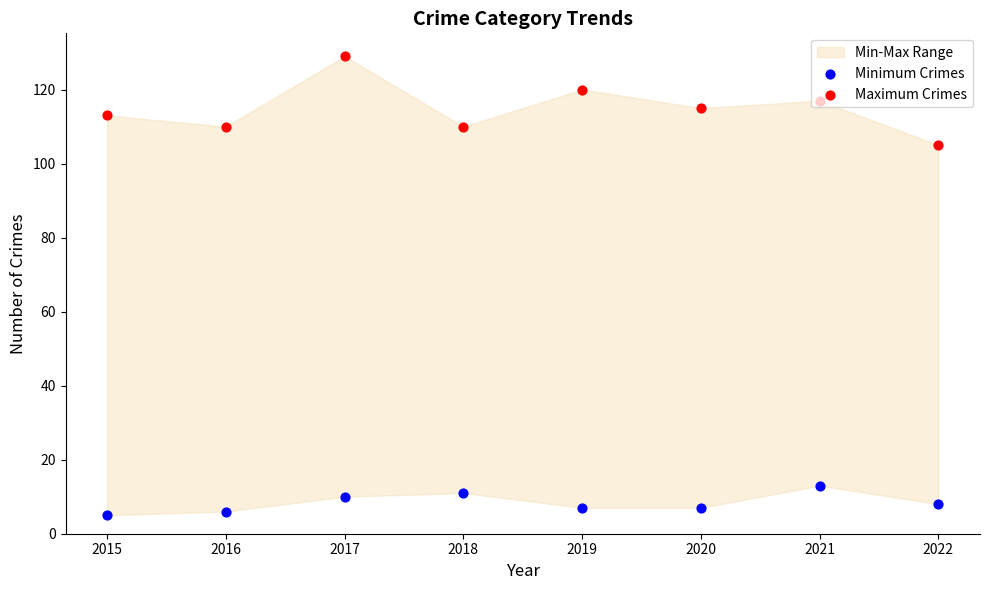

At which category is the sum across all series the highest?

2017